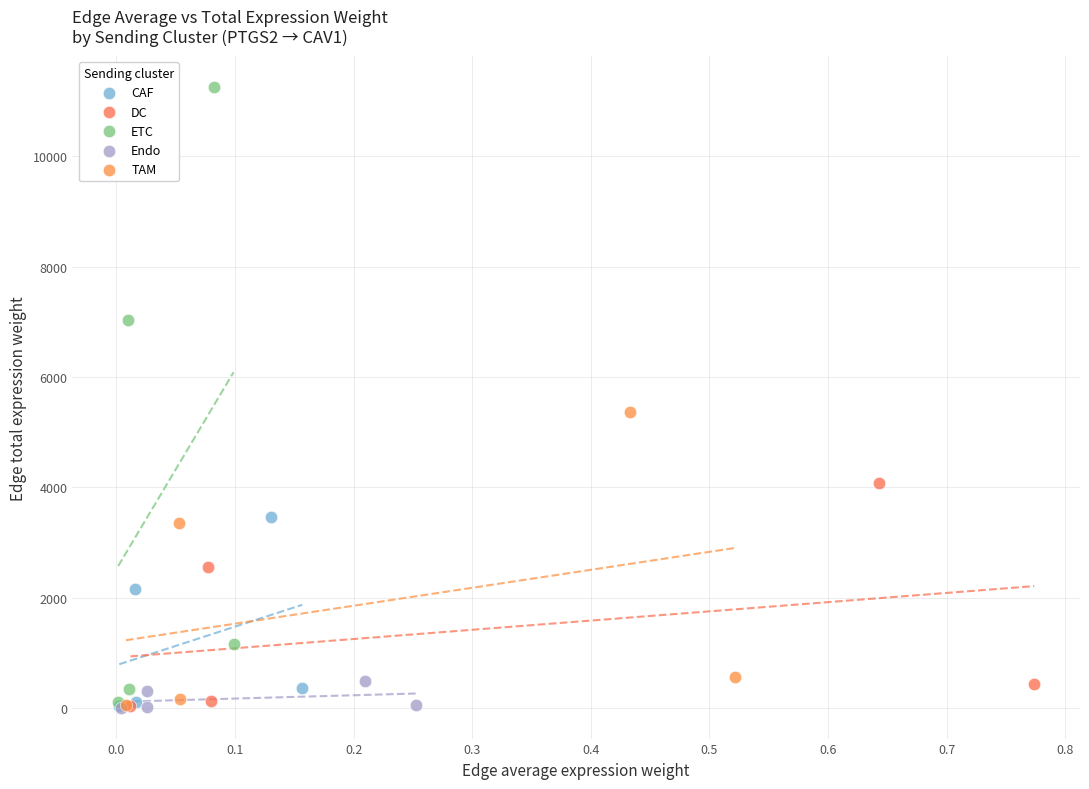

Which series has the widest spread of Y values?

ETC